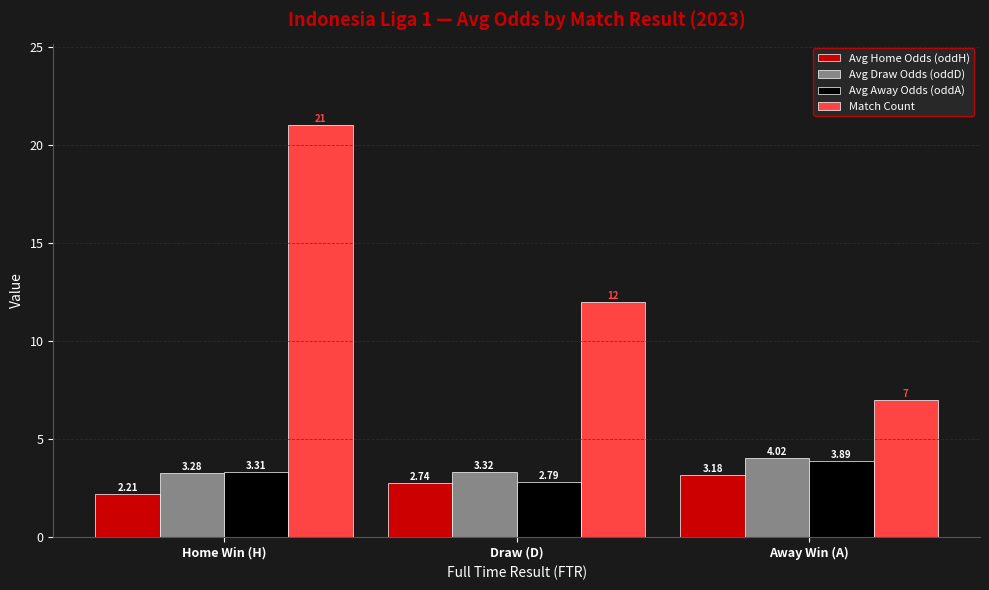

What is the minimum value shown in the chart?

2.2